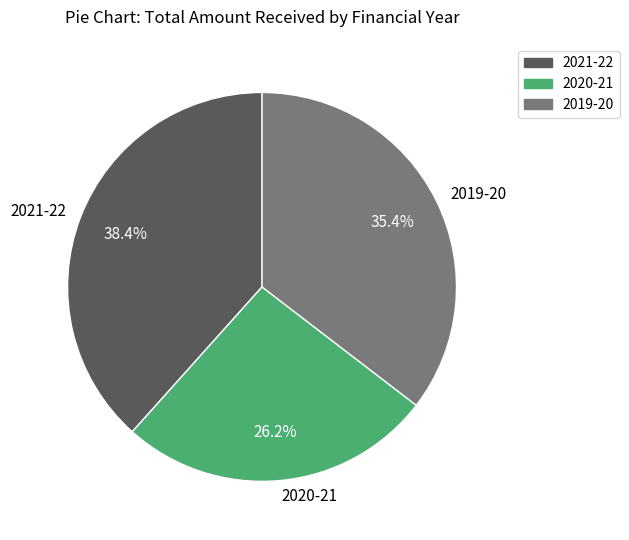

Rank the categories by value from lowest to highest.

2020-21, 2019-20, 2021-22